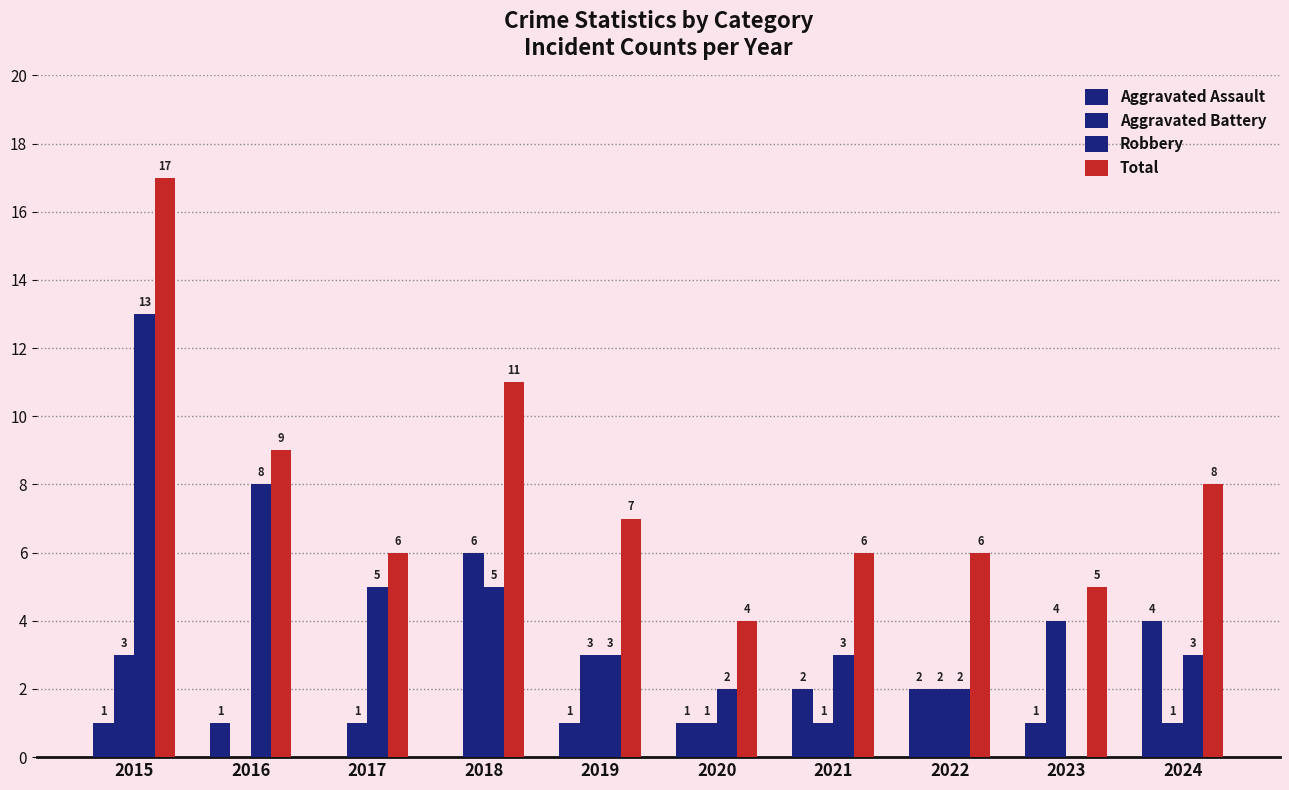

Which series has the widest spread of values?

Robbery